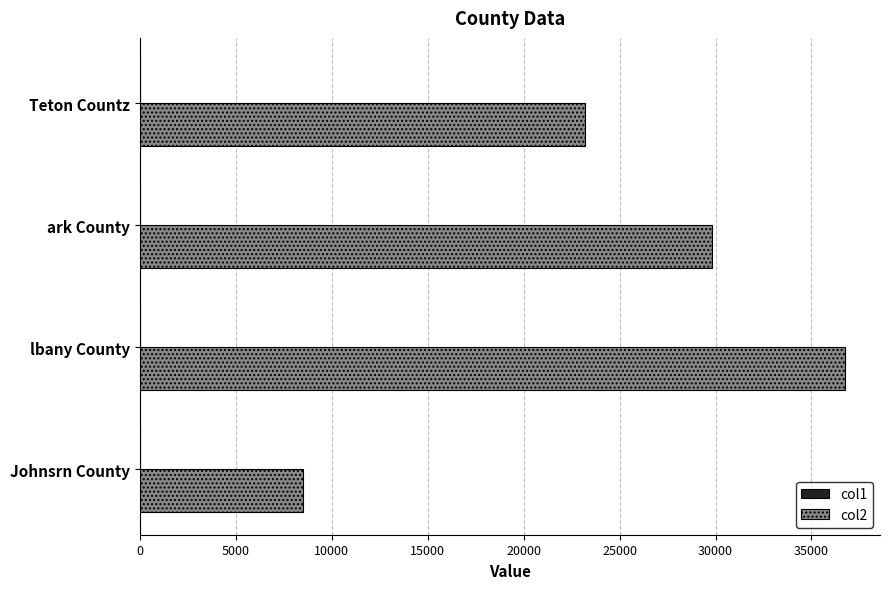

Which series has the largest total across all categories?

col2